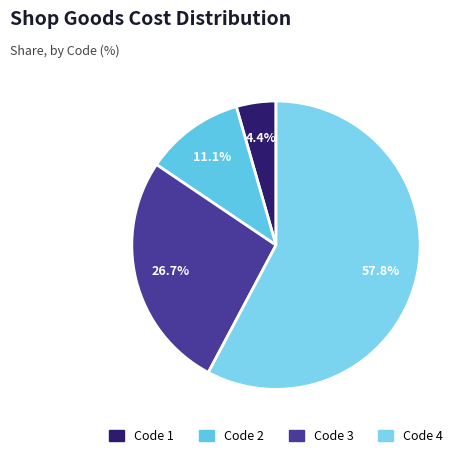

Count the number of slices in the pie.

4